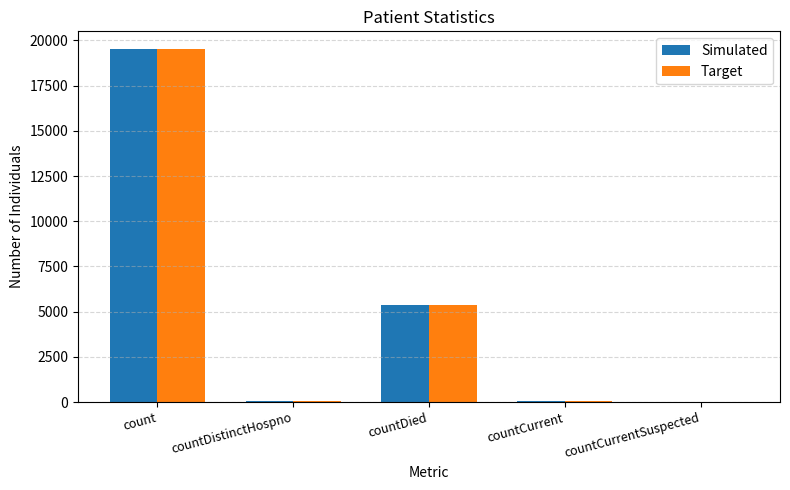

What is the sum of all Simulated values?

25004